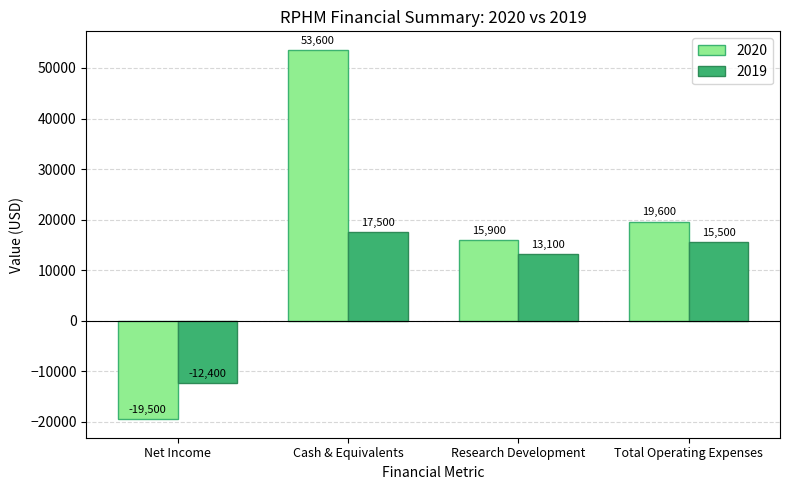

Reading left to right, transcribe all the data shown in this chart.

2020: -19500	53600	15900	19600
2019: -12400	17500	13100	15500